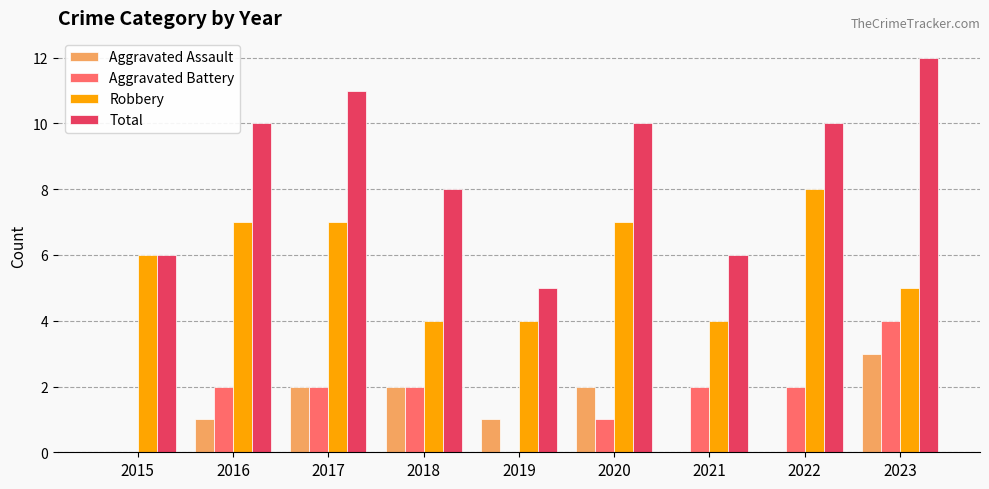

Reading right to left, extract all data points from this chart.

Aggravated Assault: 3	0	0	2	1	2	2	1	0
Aggravated Battery: 4	2	2	1	0	2	2	2	0
Robbery: 5	8	4	7	4	4	7	7	6
Total: 12	10	6	10	5	8	11	10	6